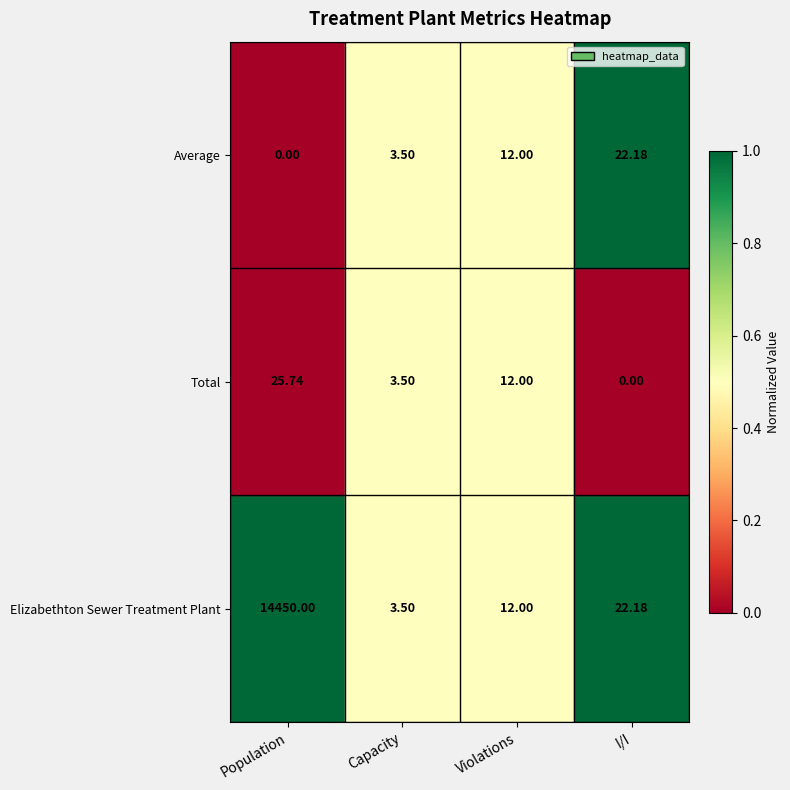

List the series in order of their peak value, highest first.

Elizabethton Sewer Treatment Plant, Total, Average